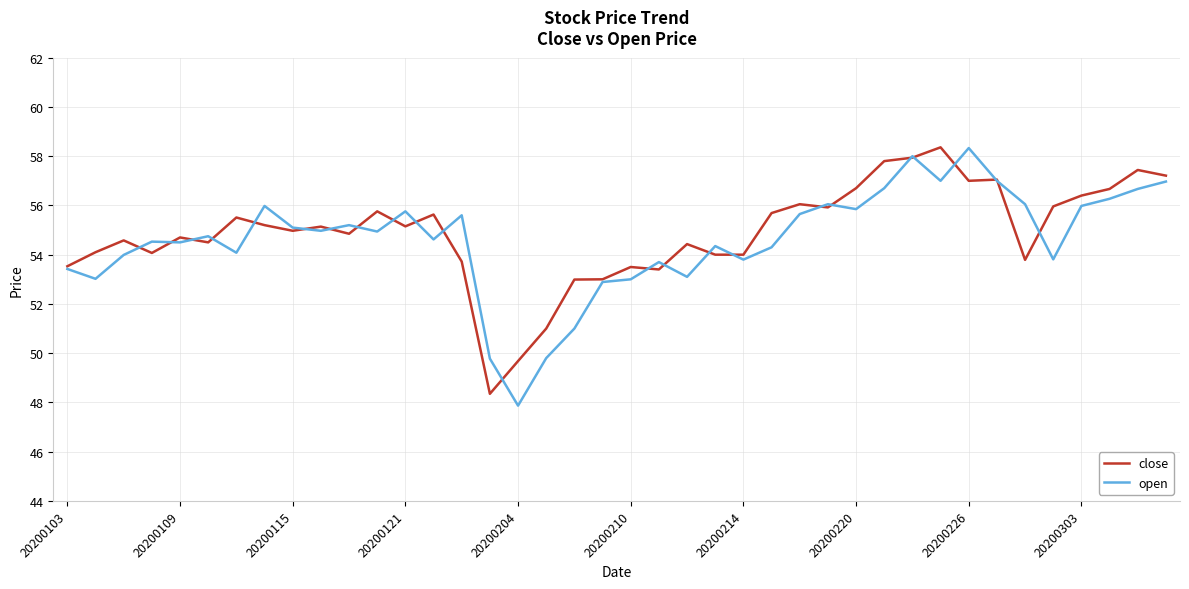

What are all the series names shown in the legend?

close, open